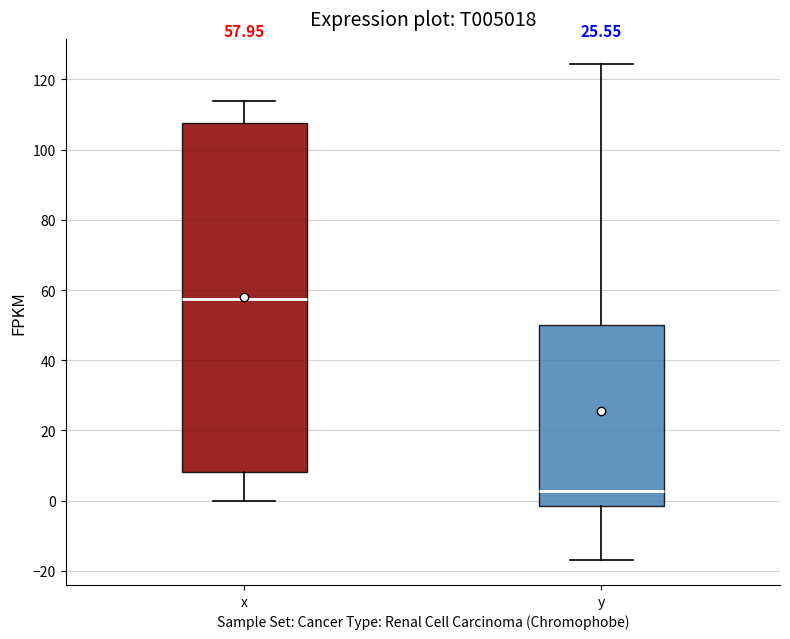

Comparing the boxes themselves (not the whiskers), which one is the tallest?

x